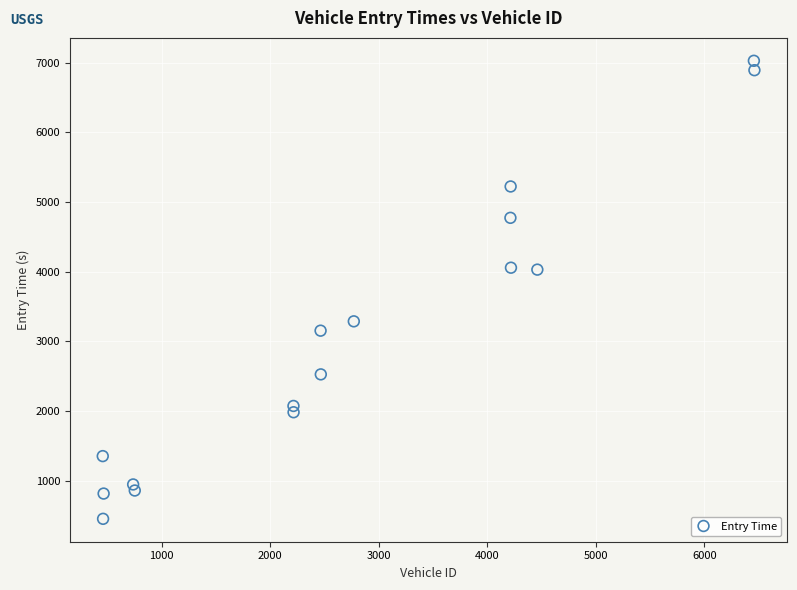

What is the range of X values (max minus min)?

6004.0